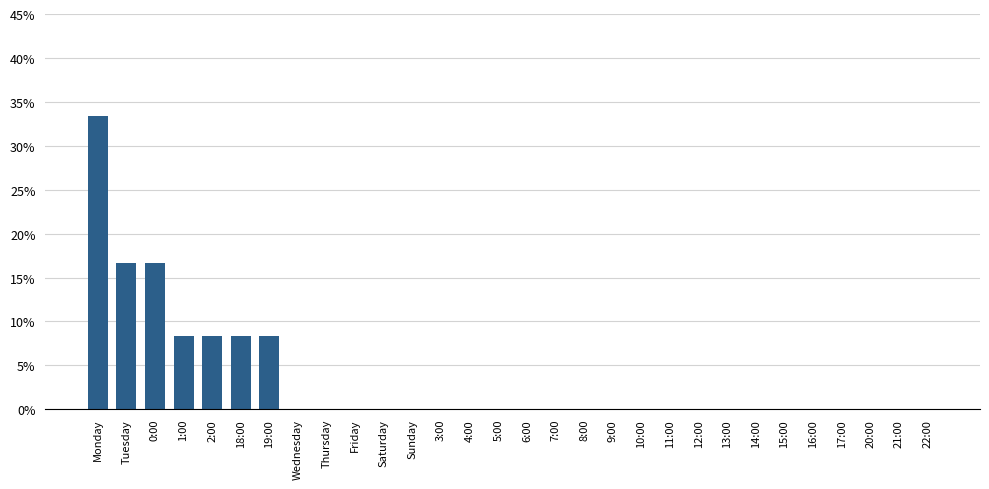

Reading left to right, transcribe all the data shown in this chart.

0.3	0.2	0.2	0.1	0.1	0.1	0.1	0.0	0.0	0.0	0.0	0.0	0.0	0.0	0.0	0.0	0.0	0.0	0.0	0.0	0.0	0.0	0.0	0.0	0.0	0.0	0.0	0.0	0.0	0.0